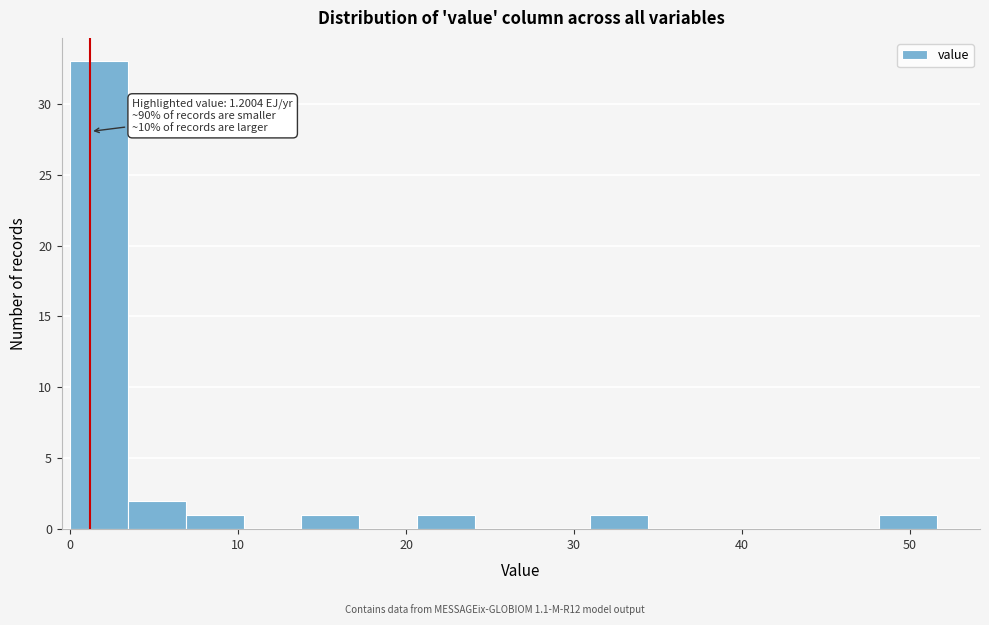

Read against the x-axis, roughly where is the centre of the tallest bar?

2